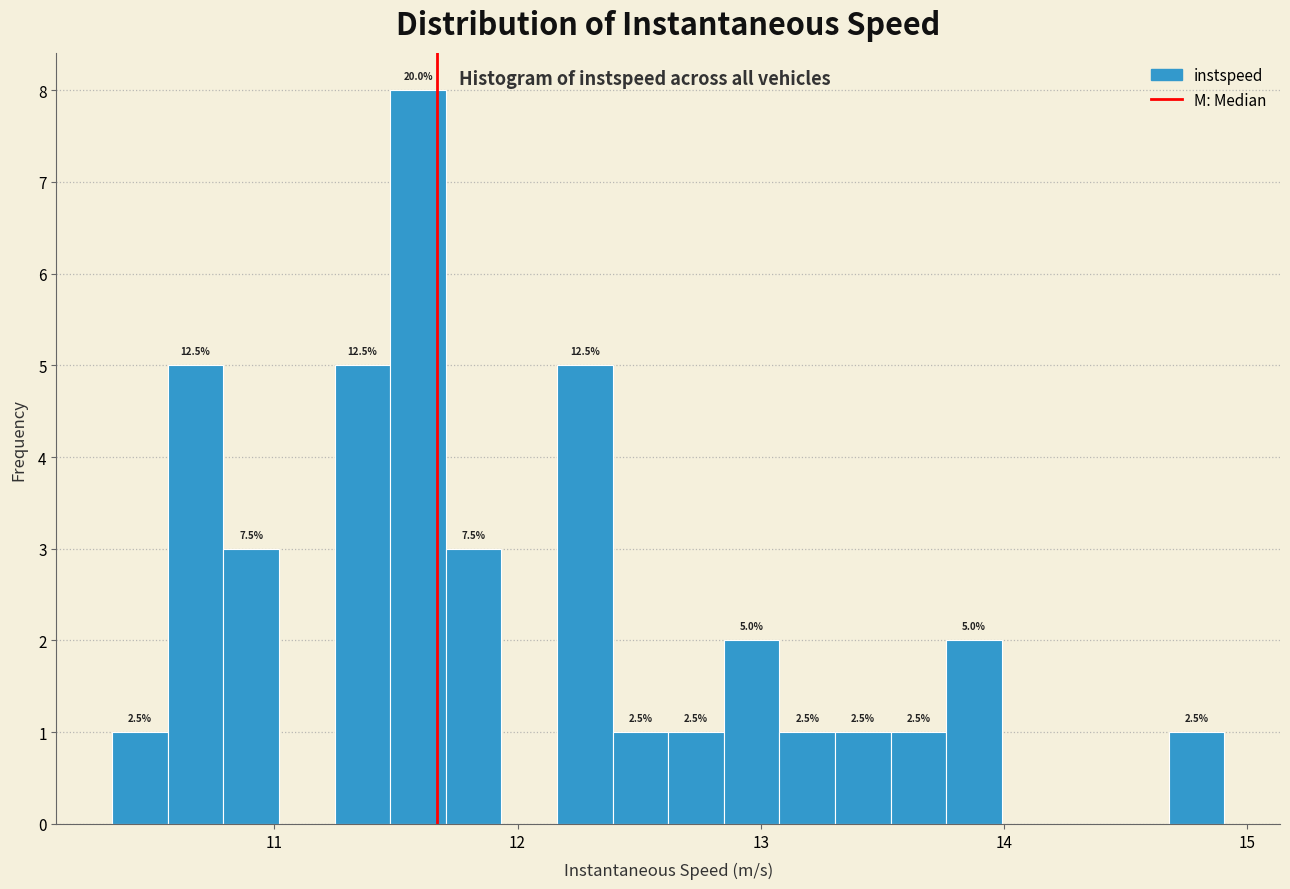

Around what value on the x-axis is the tallest bar? Give the approximate position of its centre, as read against the axis.

11.6